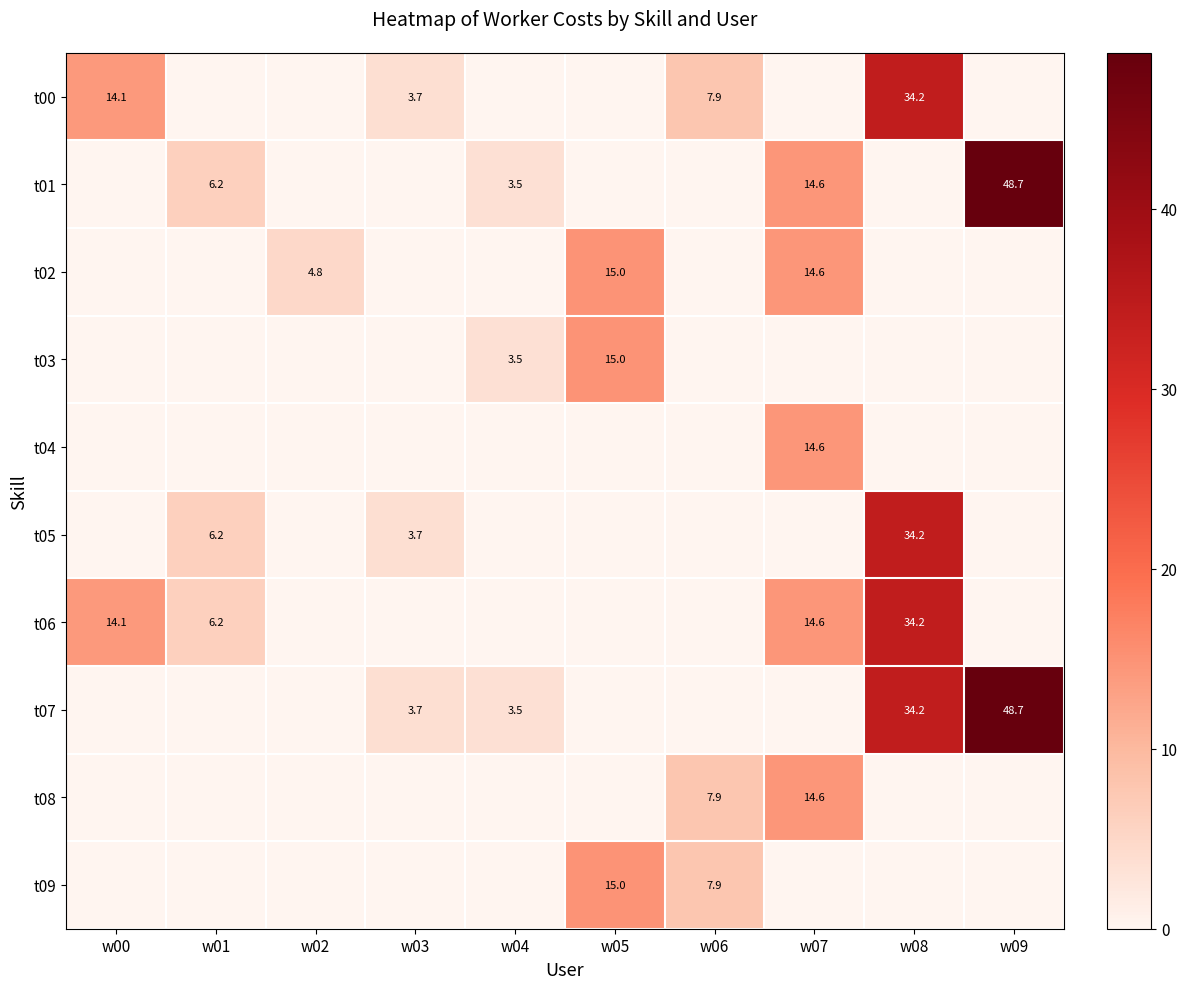

What is the sum of the t01 values at w04 and w09?

52.2